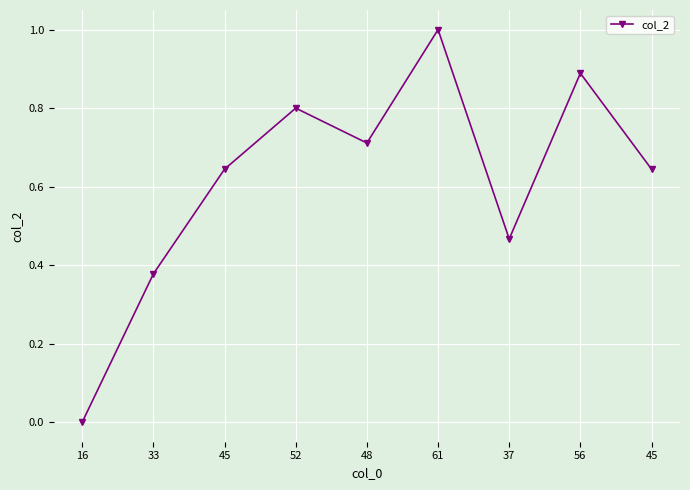

Is this an area chart (filled region under the line)?

No